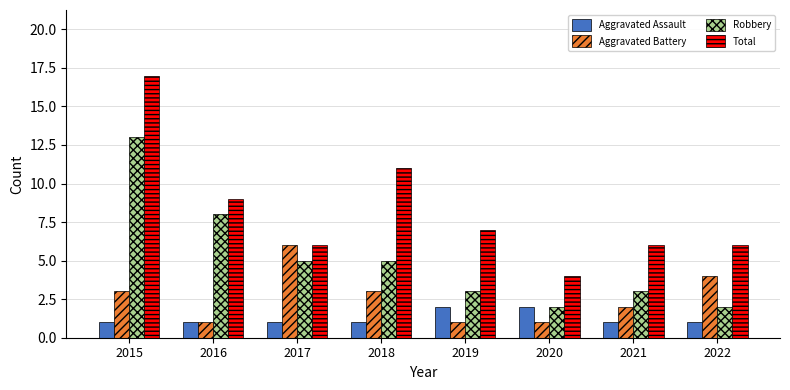

Is it true that Aggravated Battery equals 2 at 2021?

True